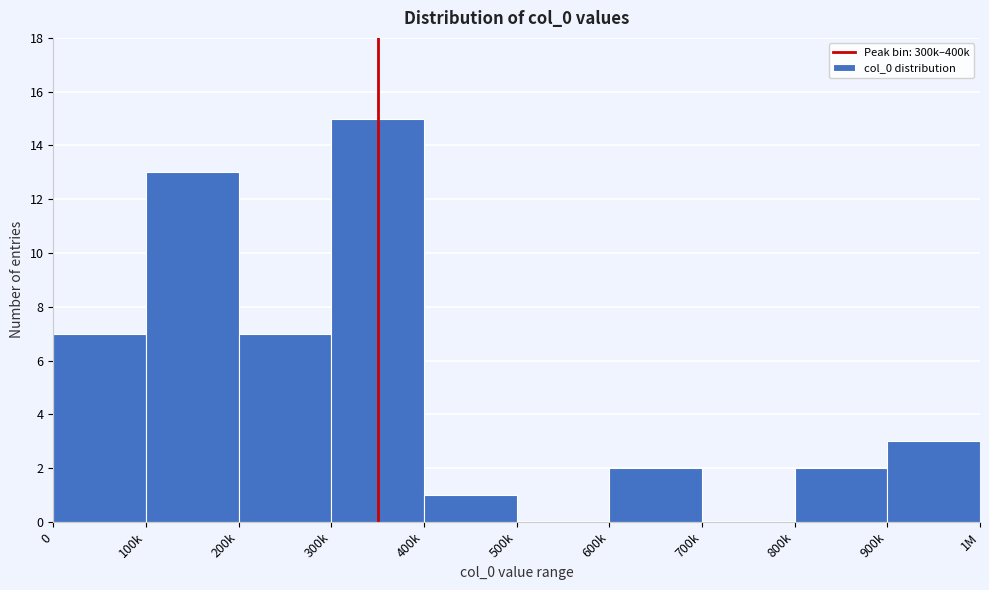

Reading right to left, list all the values displayed in this chart.

900k=3	800k=2	700k=0	600k=2	500k=0	400k=1	300k=15	200k=7	100k=13	0=7